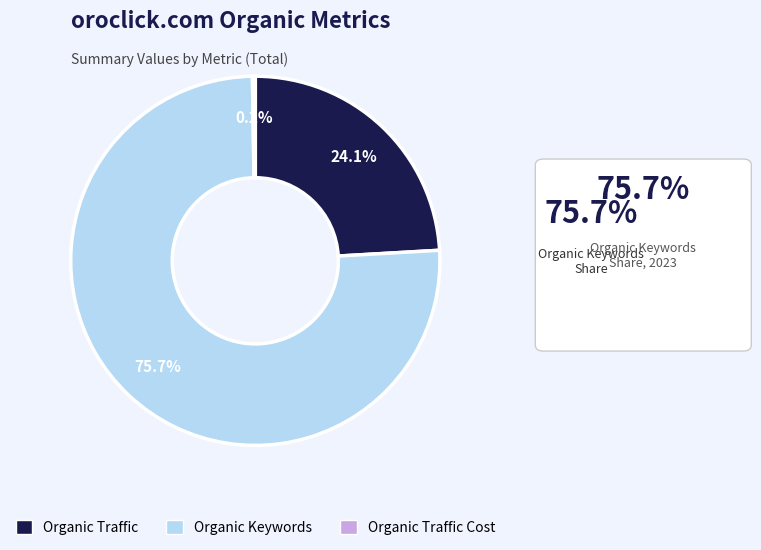

Is there any slice that represents more than half of the pie?

Yes